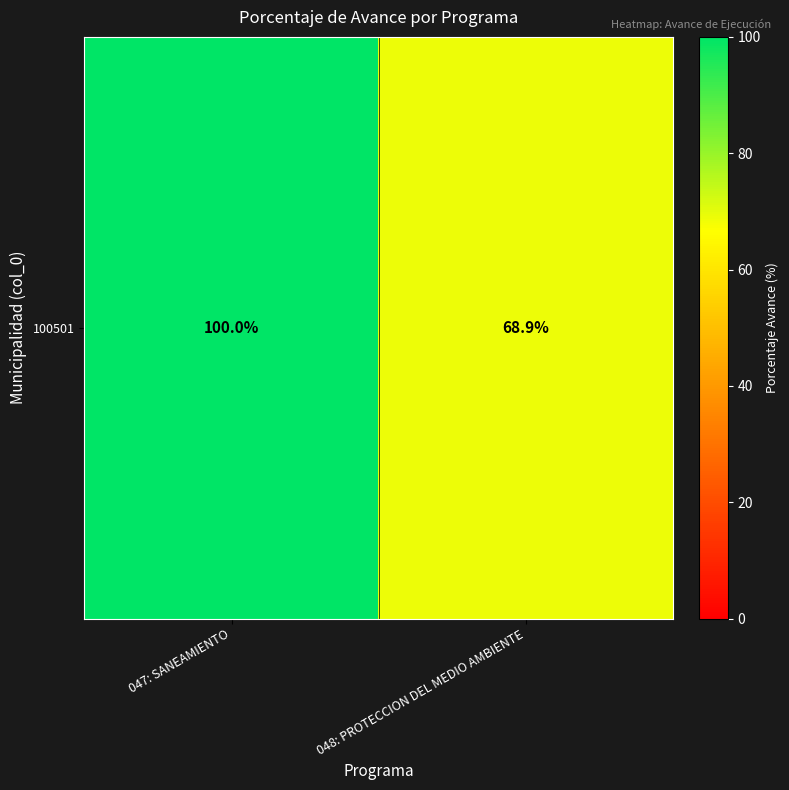

What is the sum of the values at 048: PROTECCION DEL MEDIO AMBIENTE and 047: SANEAMIENTO?

168.9